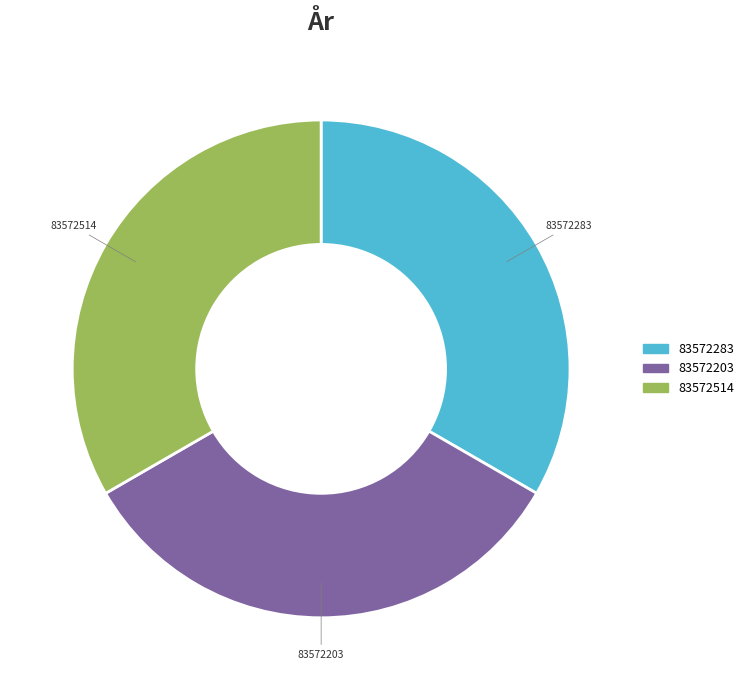

What is the ratio of the value at 83572203 to the value at 83572283?

1.0